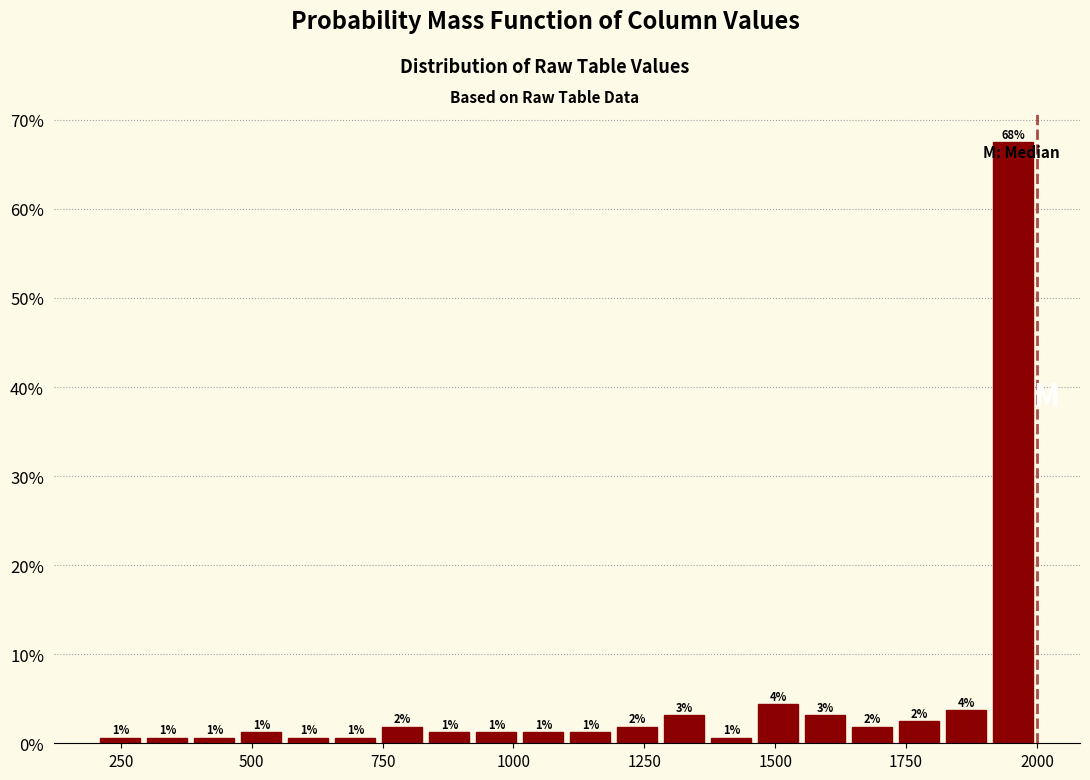

Around what value on the x-axis is the tallest bar? Give the approximate position of its centre, as read against the axis.

1950